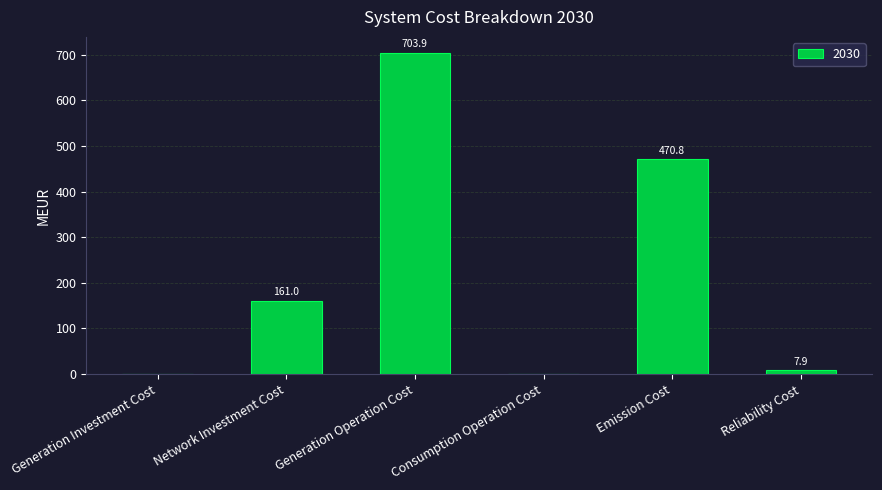

What is the ratio of the value at Generation Operation Cost to the value at Emission Cost?

1.5